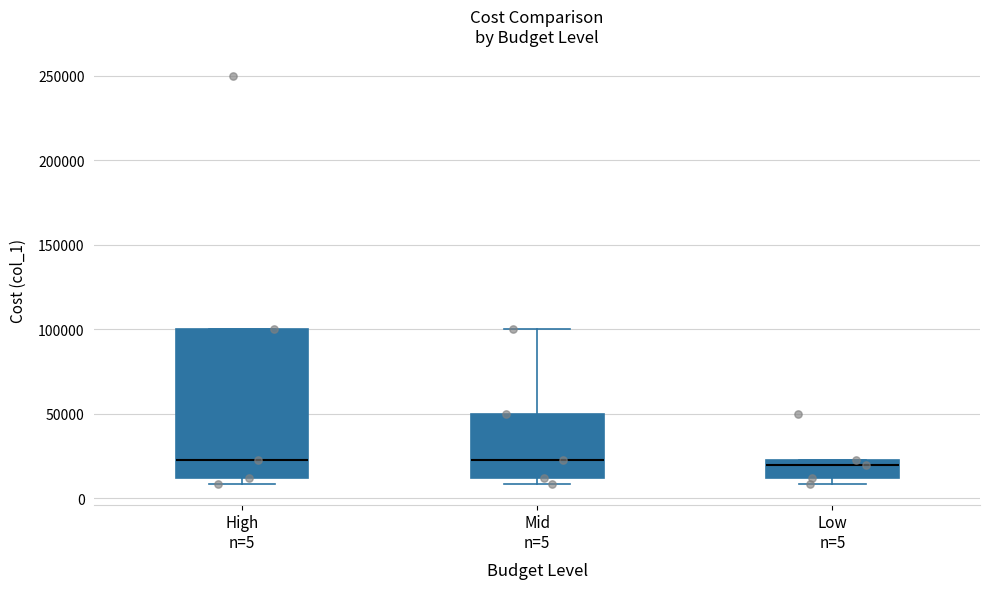

Comparing the boxes themselves (not the whiskers), which one is the tallest?

High n=5